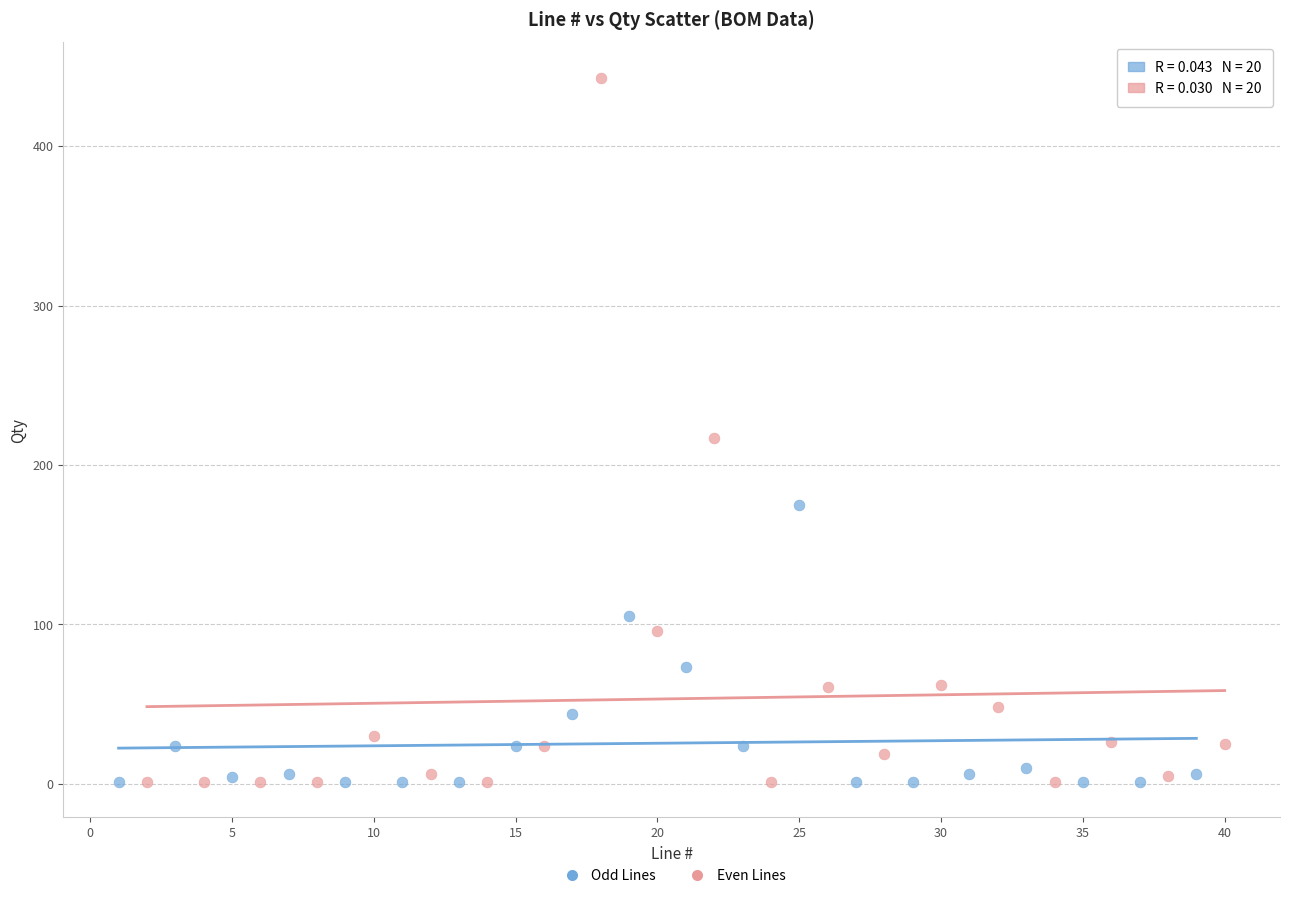

Which series has the largest Y range (max minus min)?

Even Lines